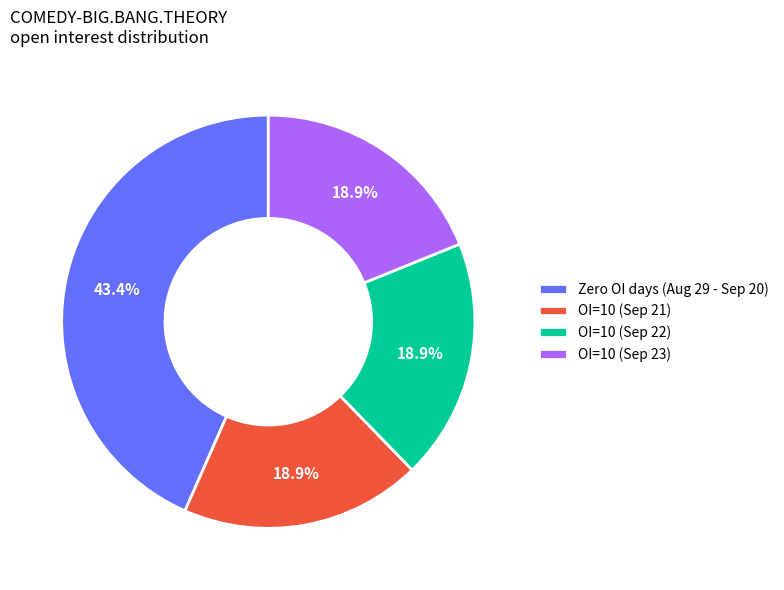

Which category has the biggest portion of the pie?

Zero OI days (Aug 29 - Sep 20)